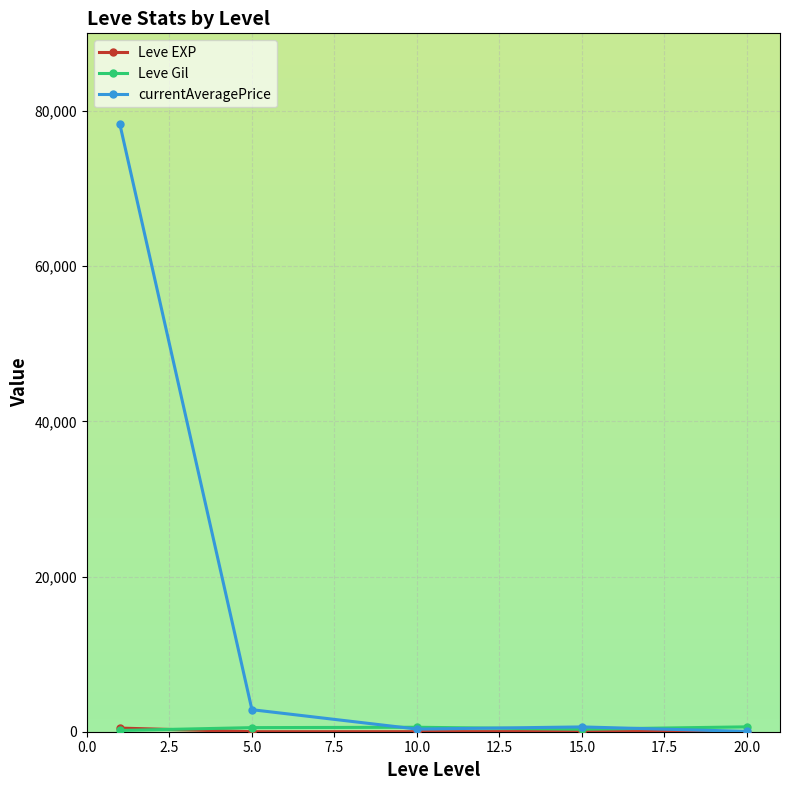

Which series has the largest total across all categories?

currentAveragePrice